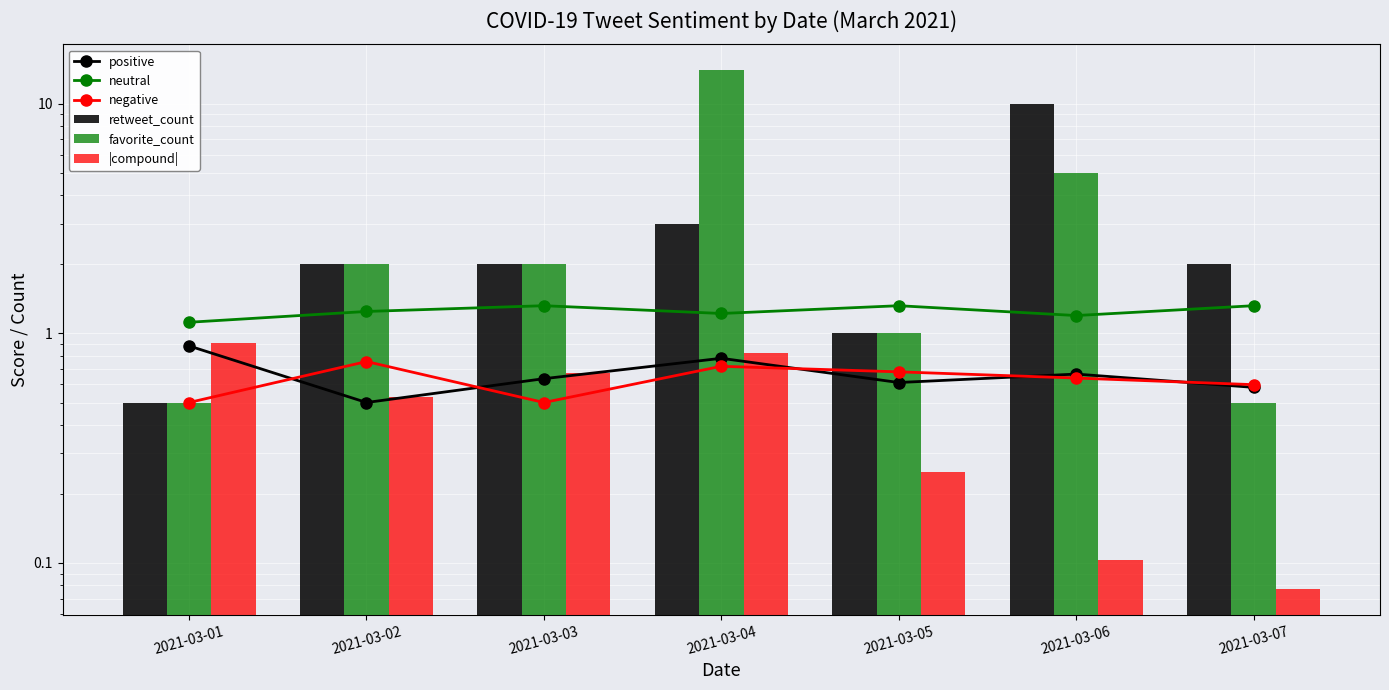

What are all the series names shown in the legend?

positive, neutral, negative, retweet_count, favorite_count, |compound|